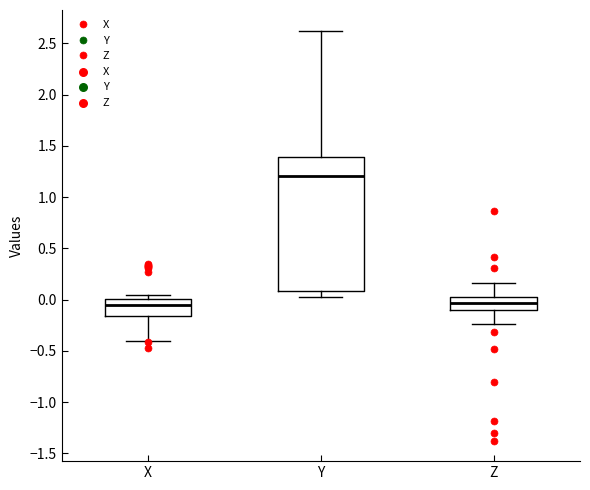

Where does the lower whisker of the box for X end on the y-axis? The values are not printed on the chart, so give them approximately, as read against the axis.

-0.40